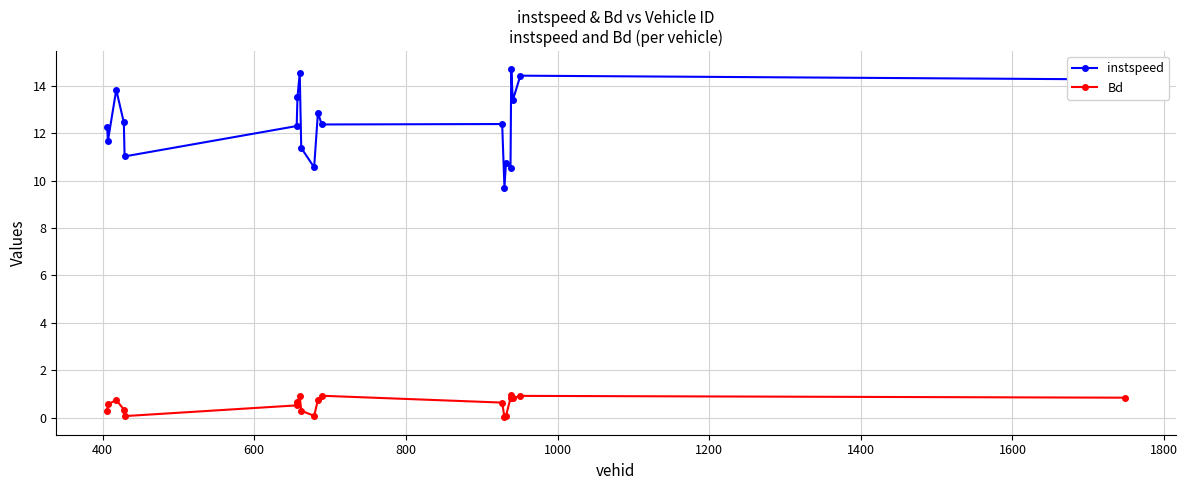

How many series are shown in this chart?

2